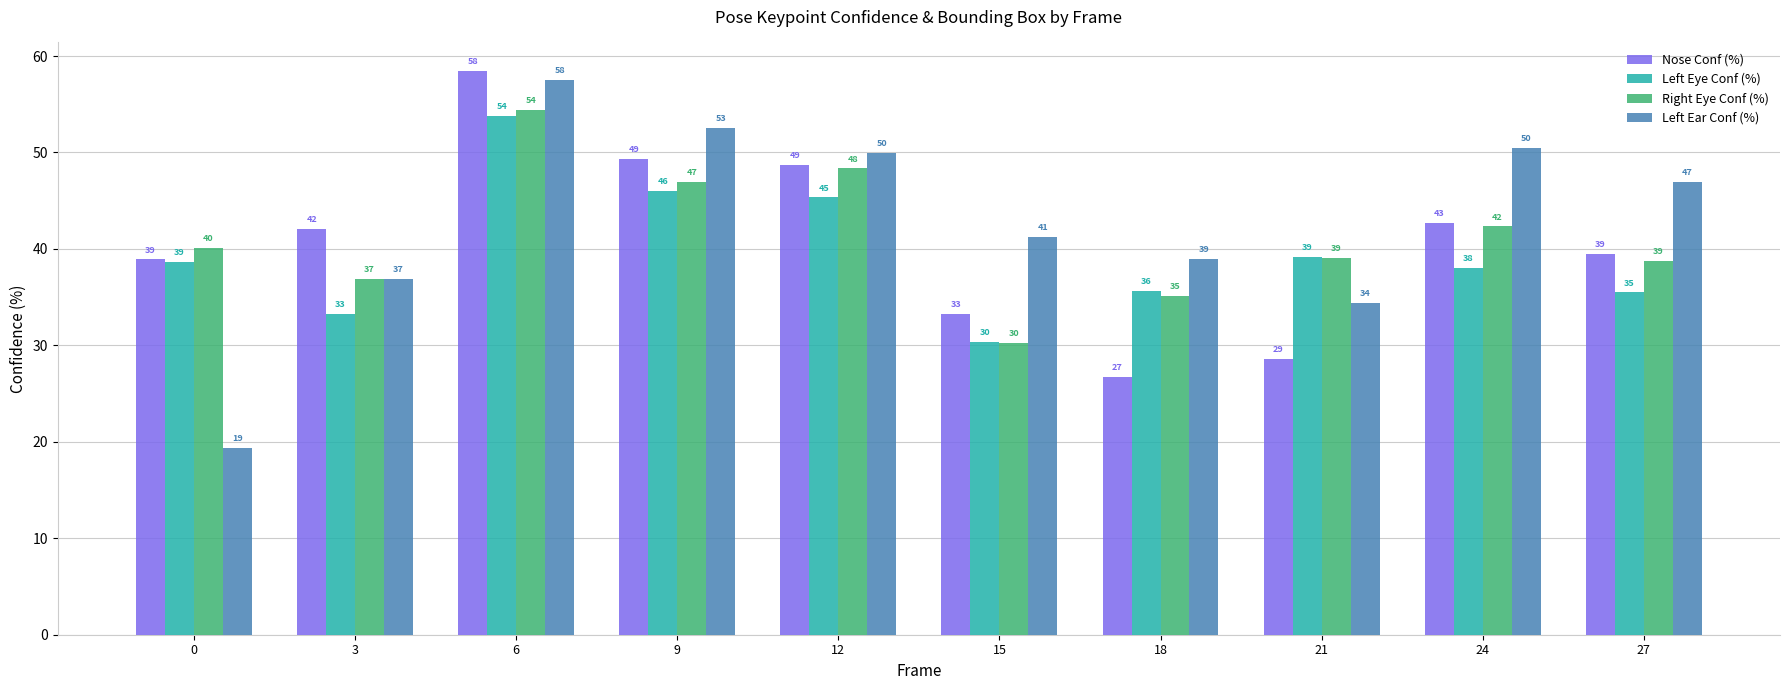

Which label corresponds to the largest value in the chart?

6